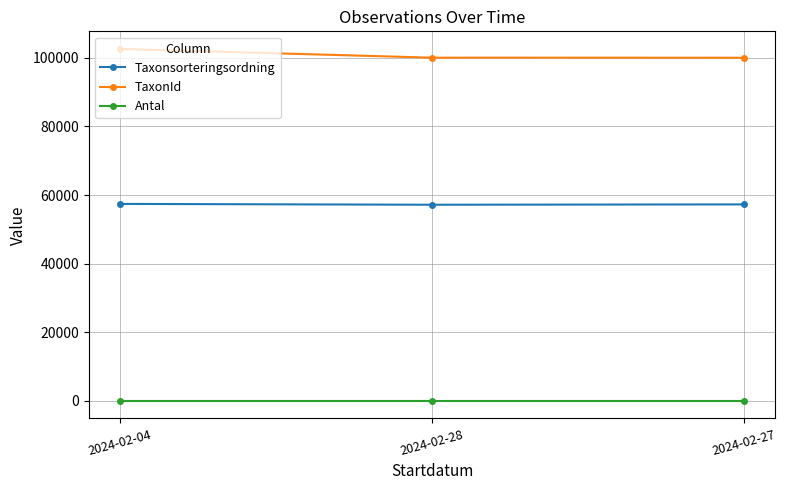

What is the value of the TaxonId point at the 3rd from the left?

100049